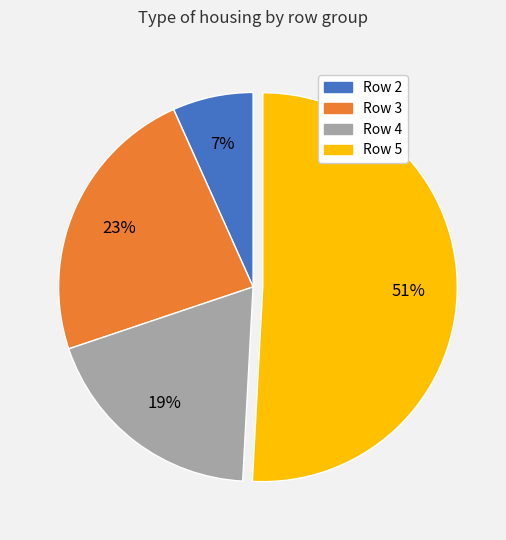

To the nearest percent, what is the difference between the largest and smallest slice percentages?

44%